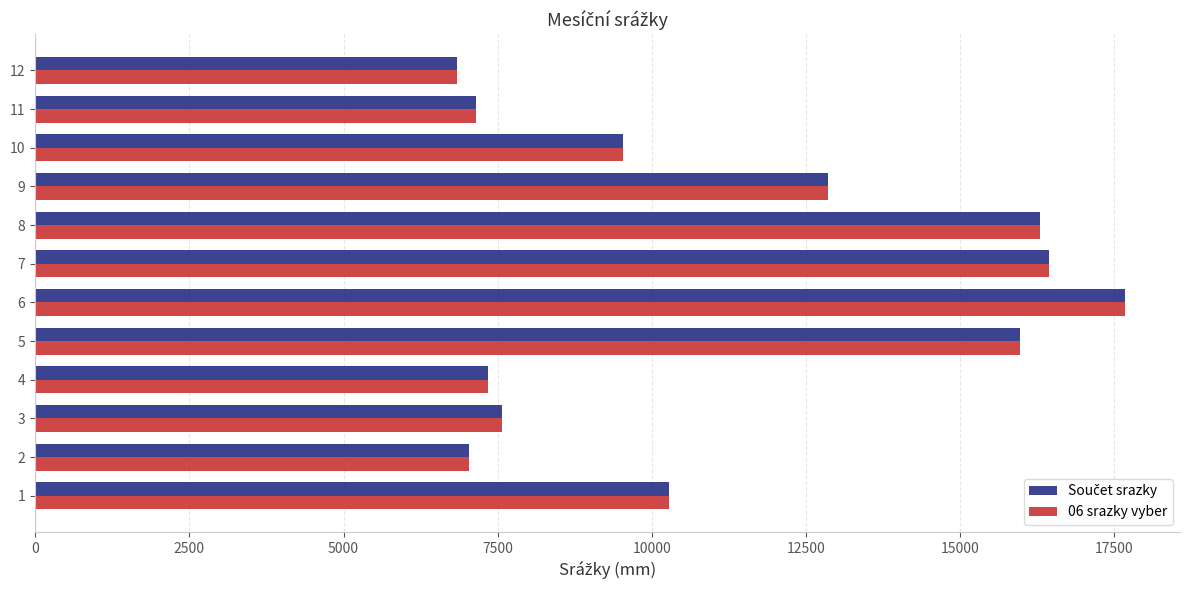

What is the greatest value displayed?

17681.4